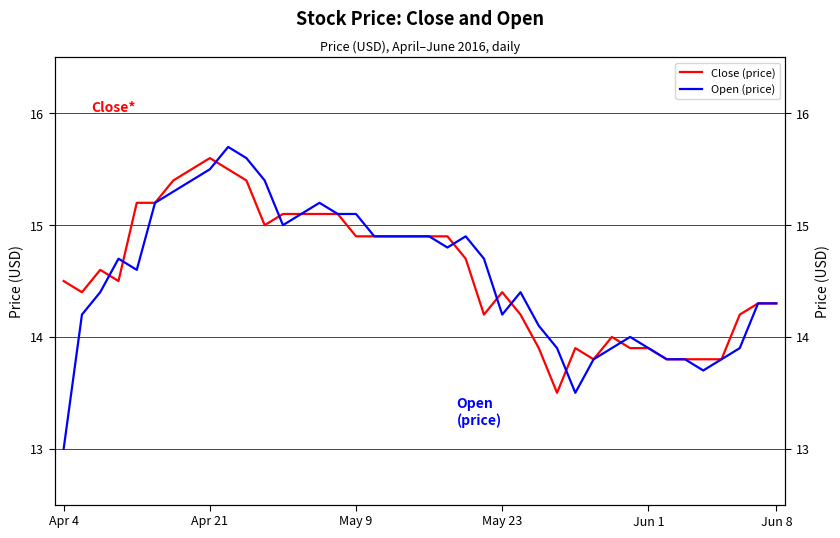

What is the maximum value for Close (price)?

15.6